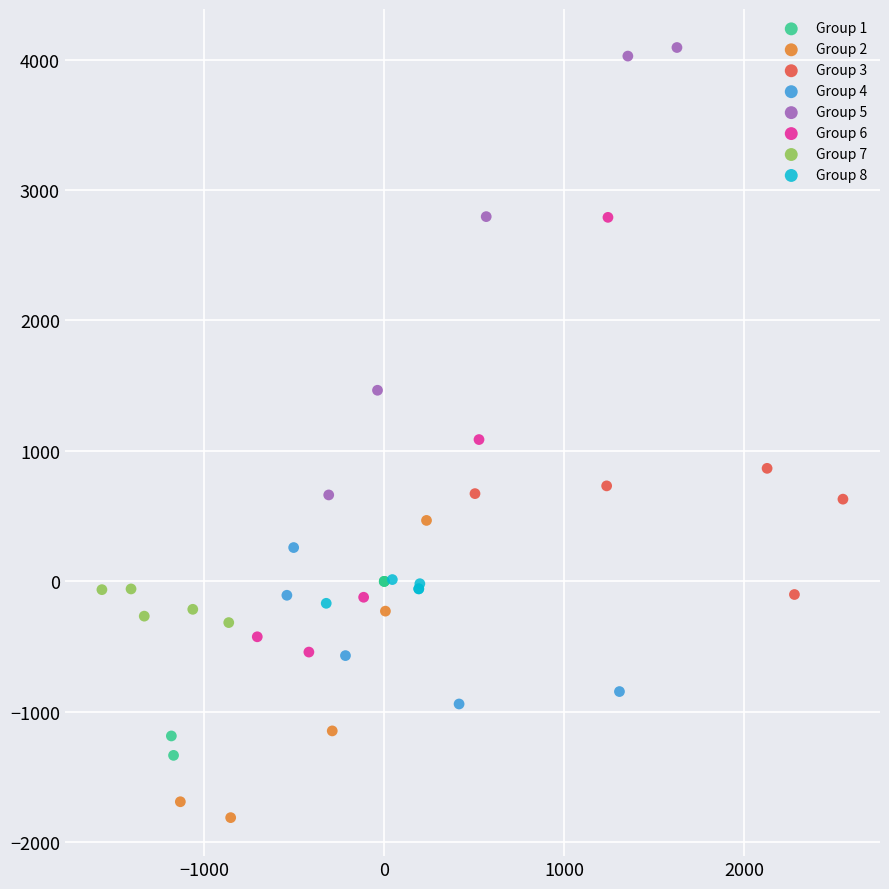

Which series contains the lowest Y value?

Group 2